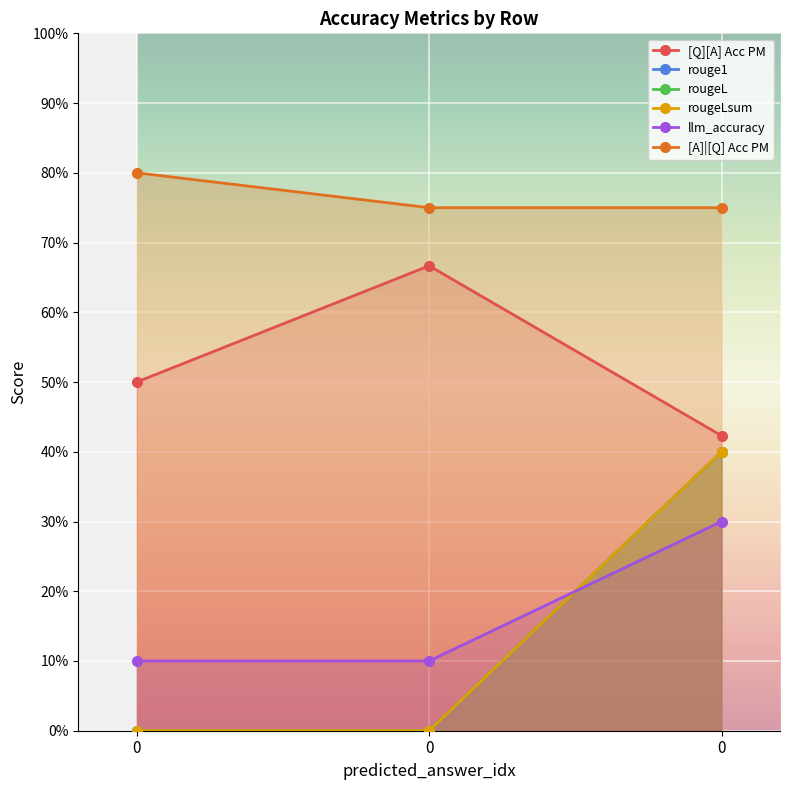

Reading left to right, list all the values displayed in this chart.

[Q][A] Acc PM: 0=0.5	0=0.7	0=0.4
rouge1: 0=0.0	0=0.0	0=0.4
rougeL: 0=0.0	0=0.0	0=0.4
rougeLsum: 0=0.0	0=0.0	0=0.4
llm_accuracy: 0=0.1	0=0.1	0=0.3
[A]|[Q] Acc PM: 0=0.8	0=0.8	0=0.8